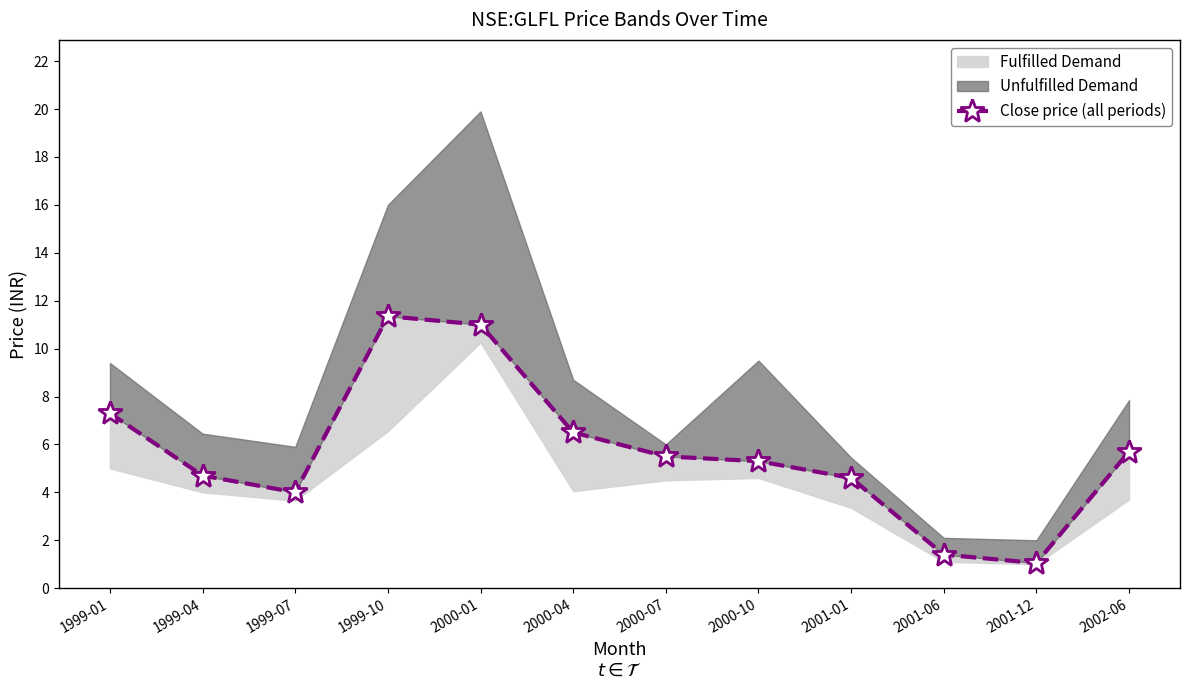

What is the label of the 10th point from the right?

1999-07